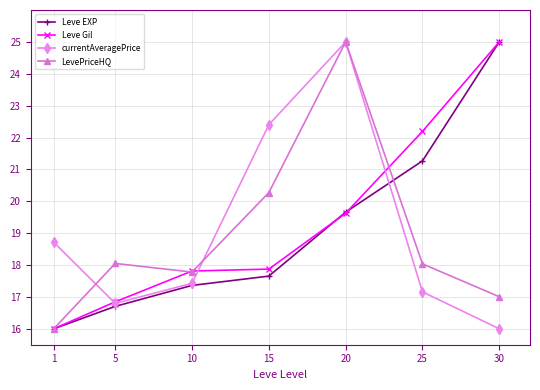

How many values in the LevePriceHQ series are below 18?

3